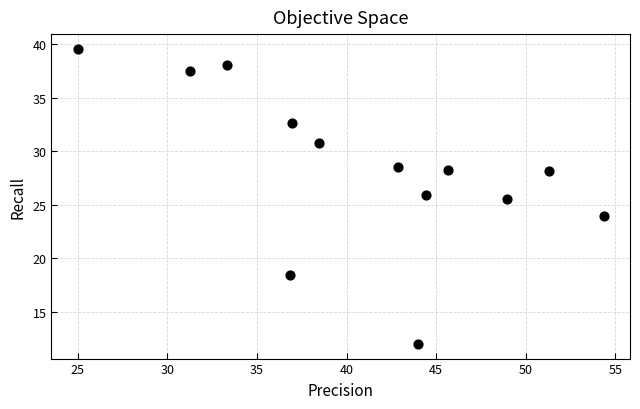

What is the range of X values (max minus min)?

29.3